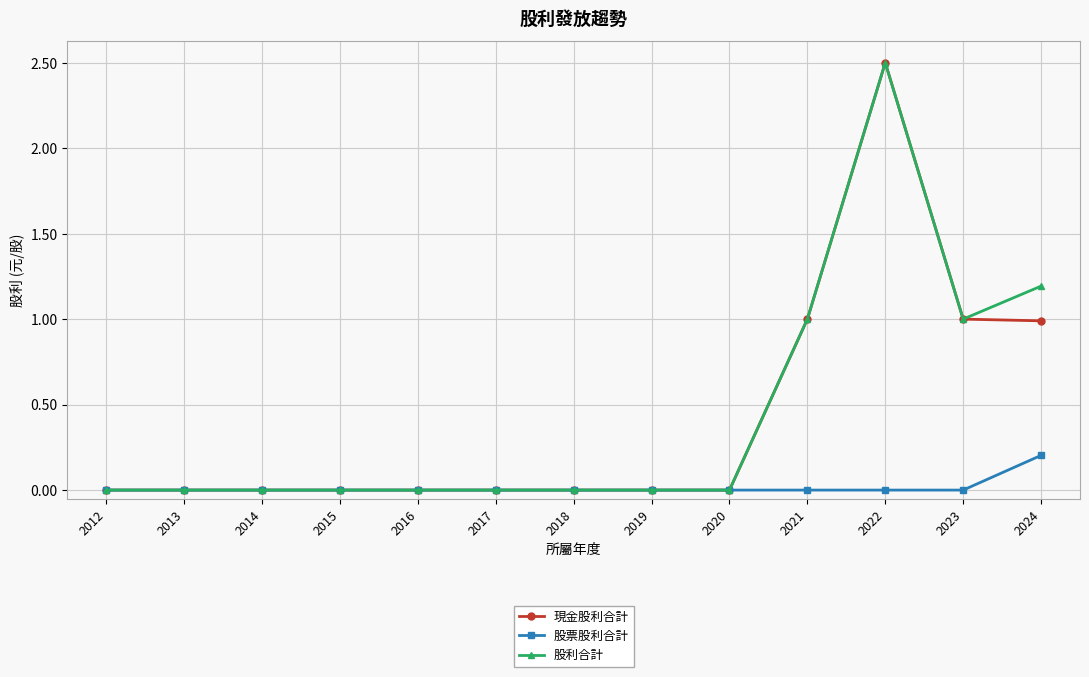

True or false: 股票股利合計 and 股利合計 intersect in this chart.

False